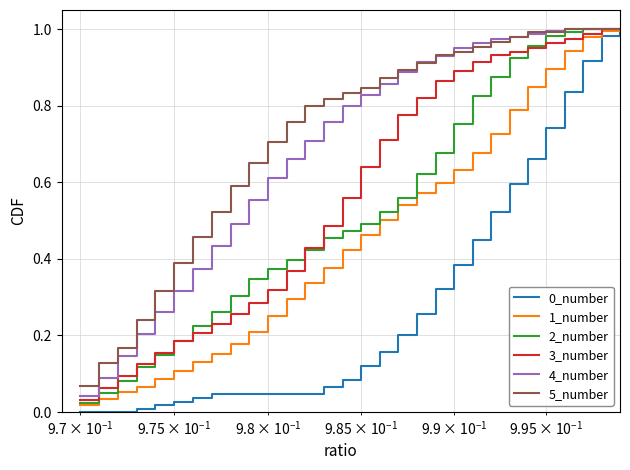

What is the maximum value for 5_number?

1.0